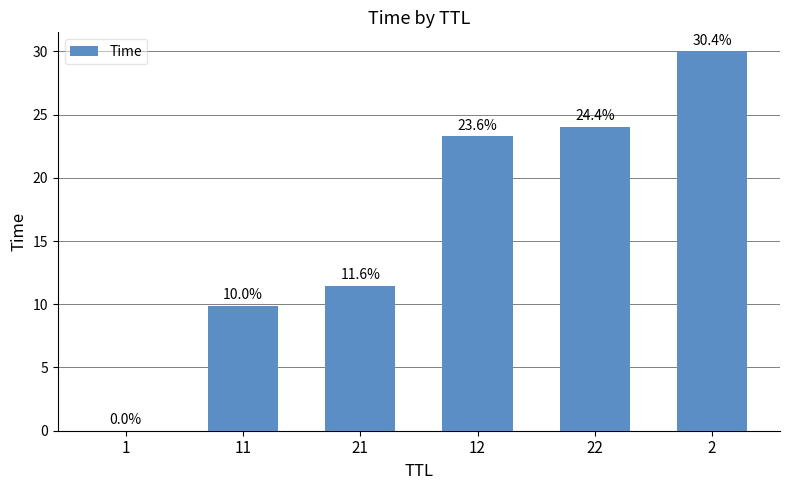

What is the average value?

16.4